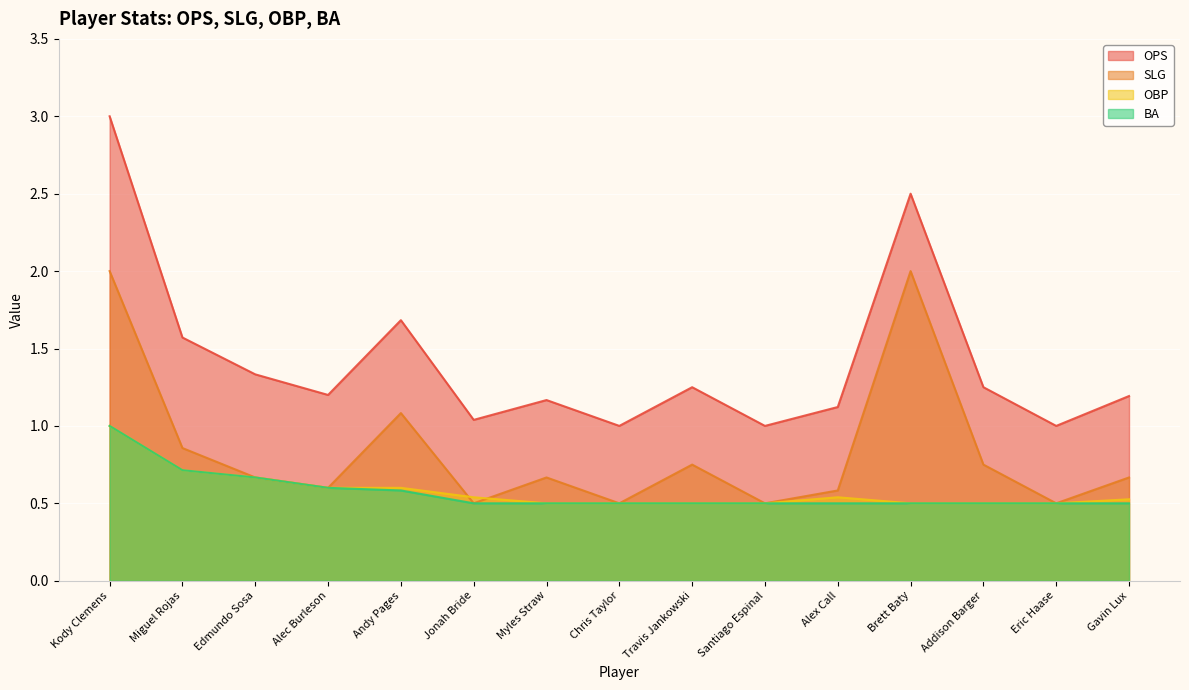

True or false: BA and OPS intersect in this chart.

False